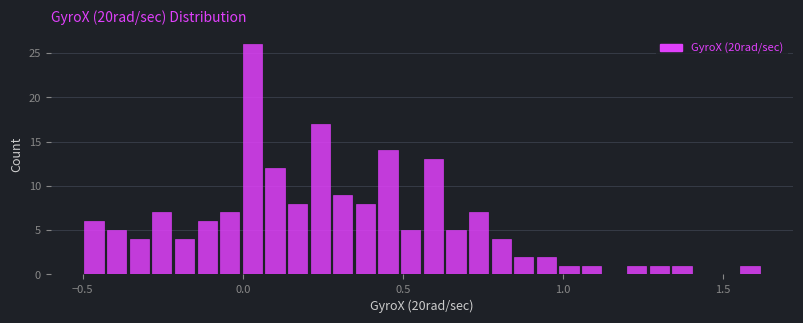

Read against the x-axis, roughly where is the centre of the tallest bar?

0.05